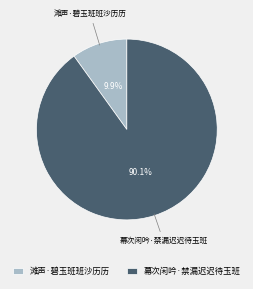

To the nearest percent, what is the difference between the largest and smallest slice percentages?

80%